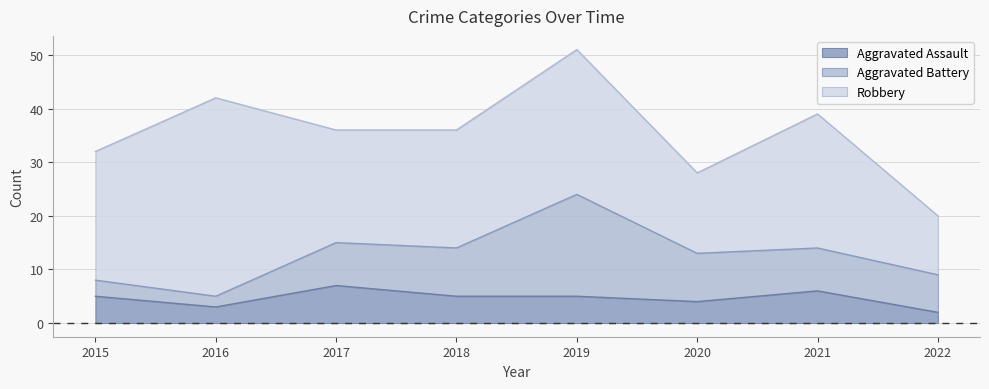

What is the average value of the Robbery series?

23